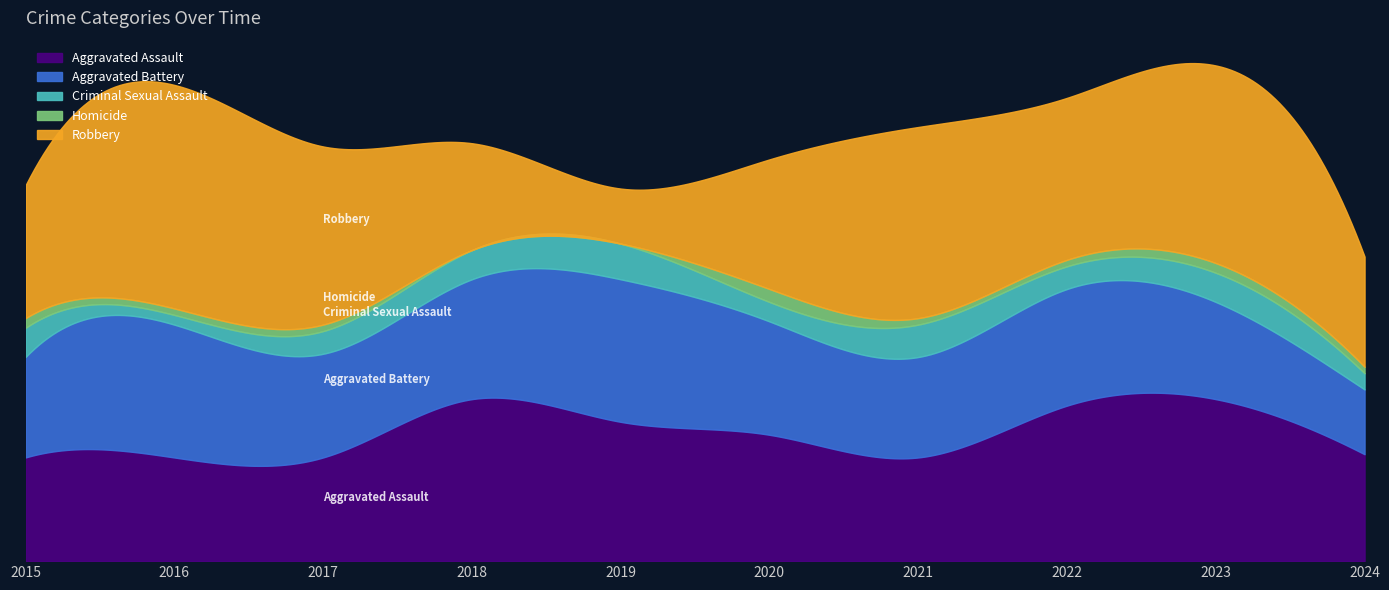

Does the chart have visible grid lines?

No